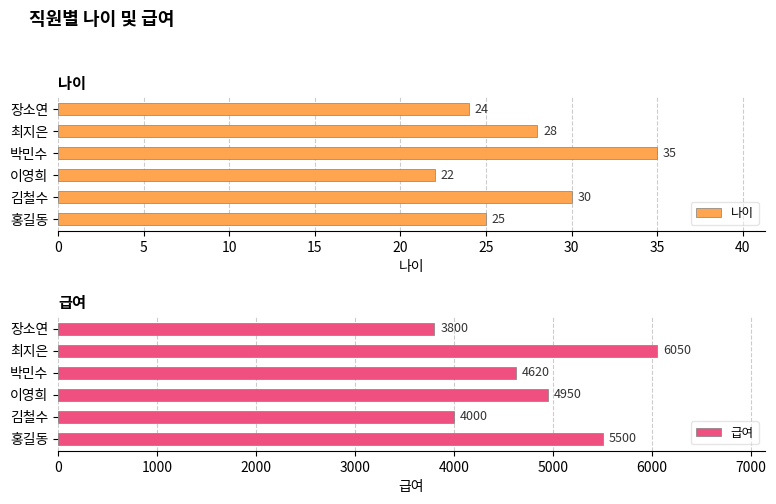

Read the 나이 value at 최지은.

28